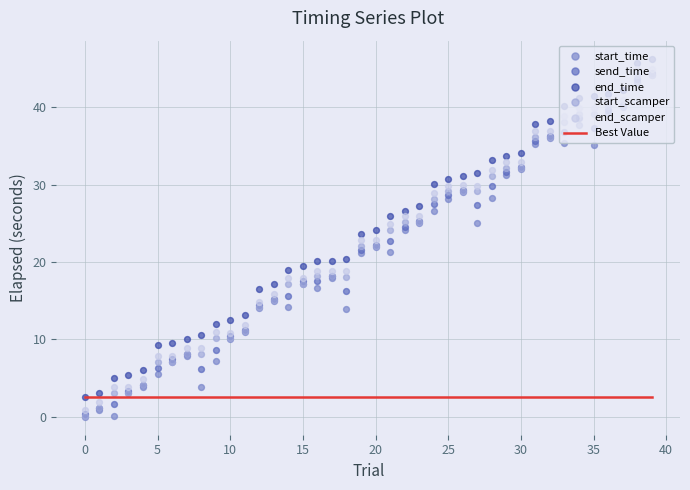

What are all the series names shown in the legend?

Best Value, start_time, send_time, end_time, start_scamper, end_scamper